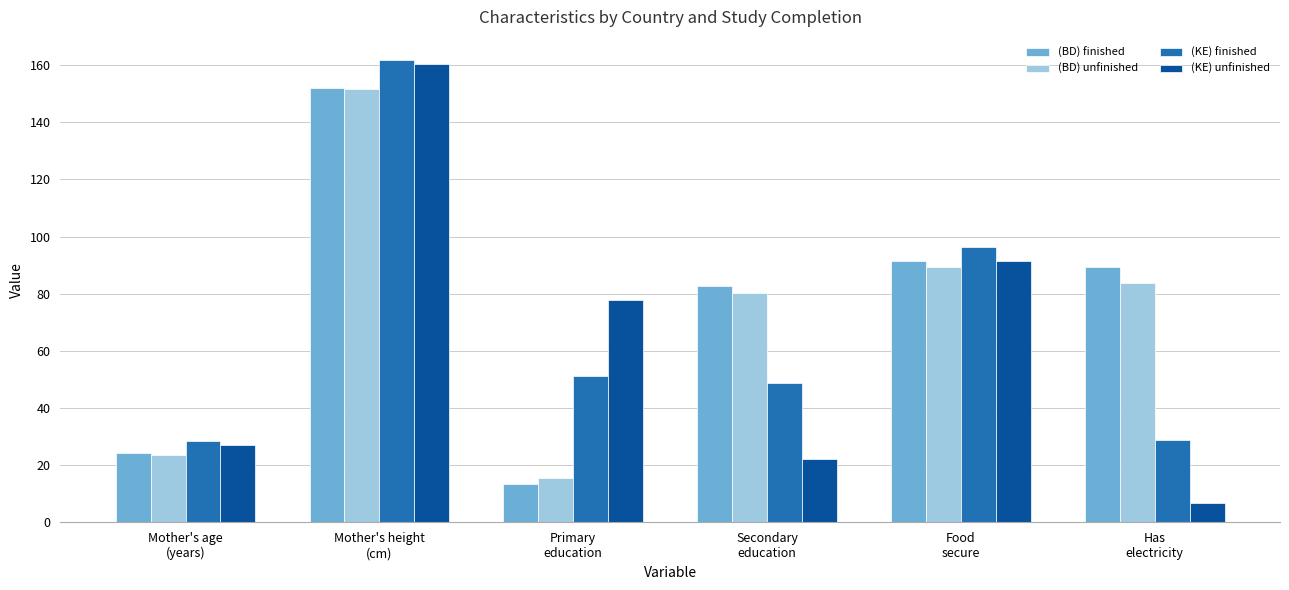

At which label is (KE) unfinished closest to 83?

Primary
education